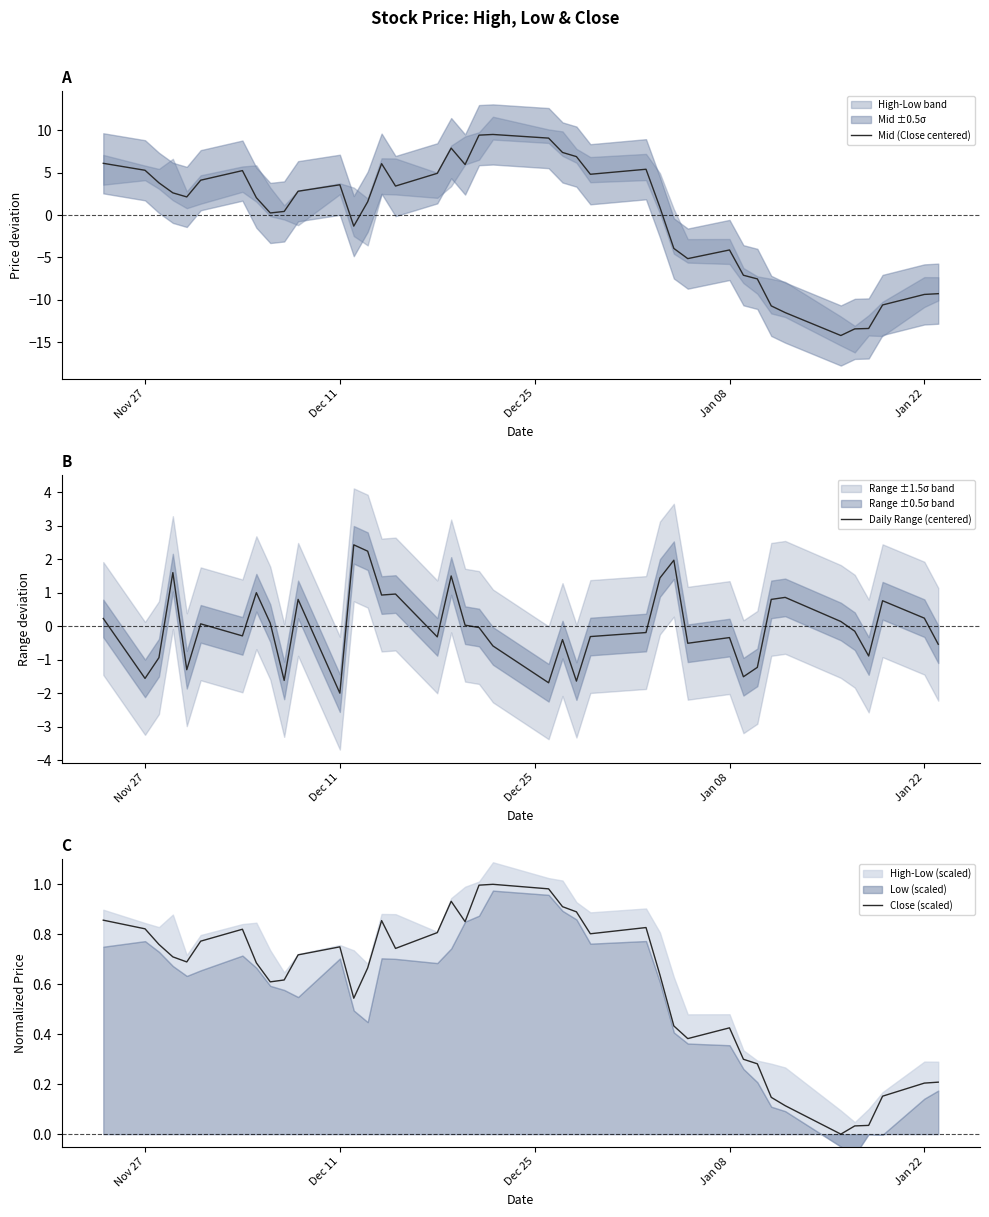

What is the lowest value of the Mid (Close centered) series?

-14.2